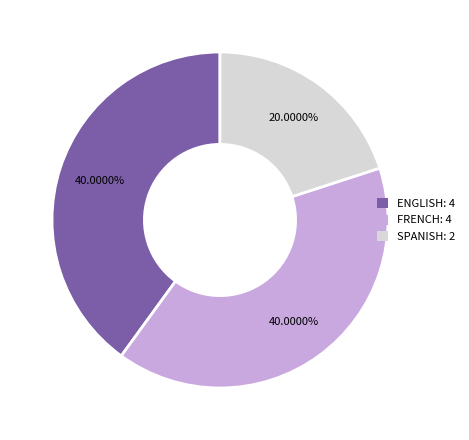

Is there a majority slice in this chart?

No